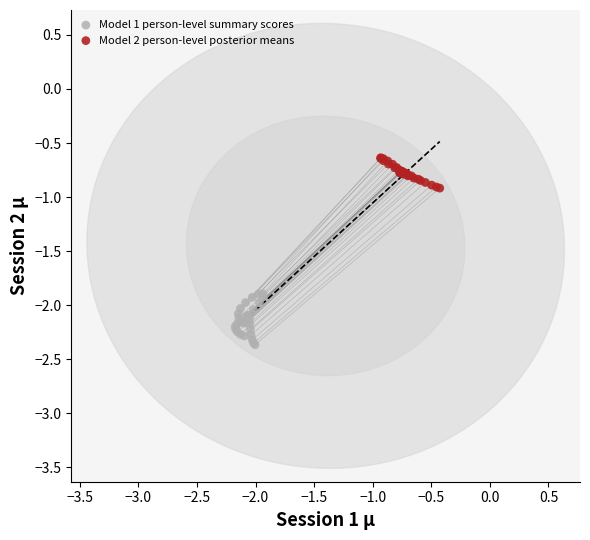

Which series reaches the minimum Y coordinate?

Model 1 person-level summary scores